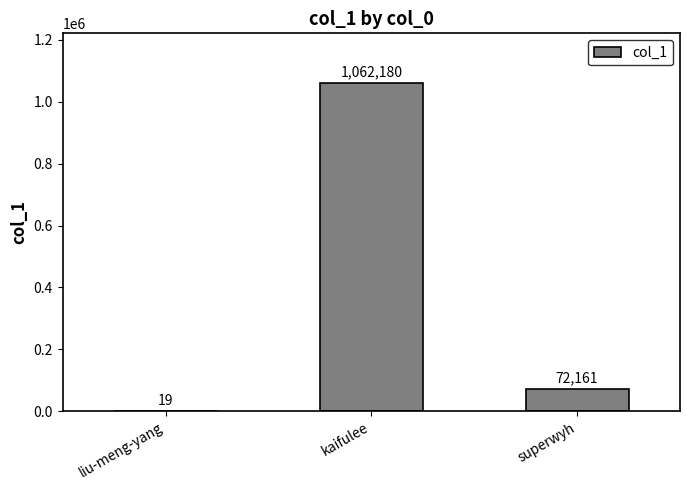

What is the sum of all values?

1134360